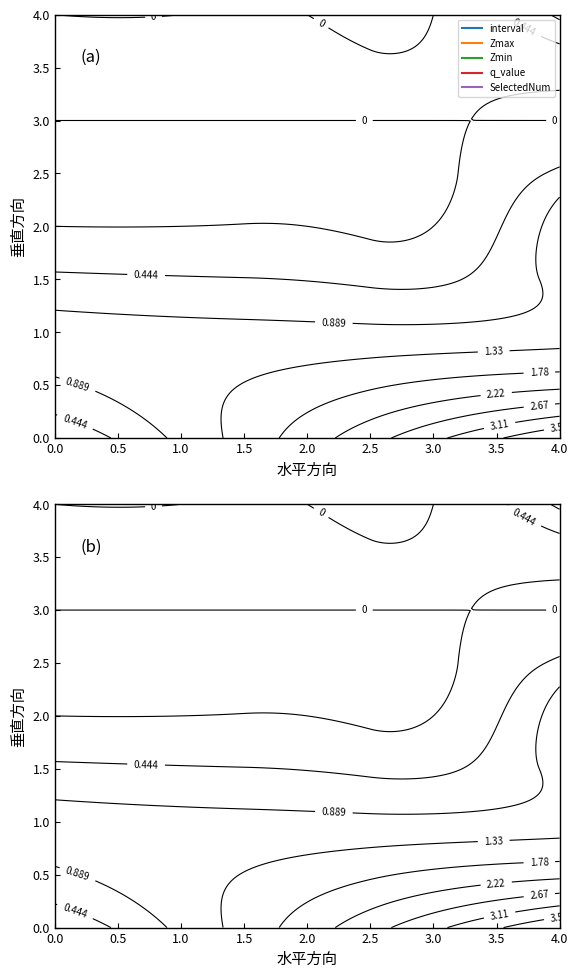

True or false: interval has a value of 0.5 at 1.

False